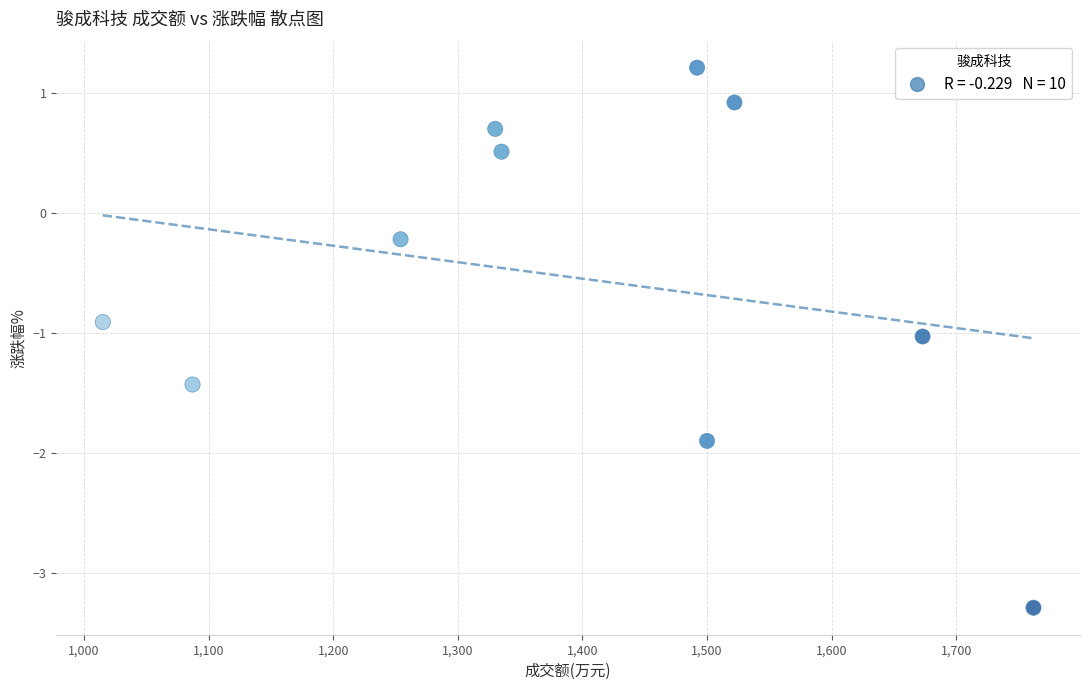

What is the range of X values (max minus min)?

747.0